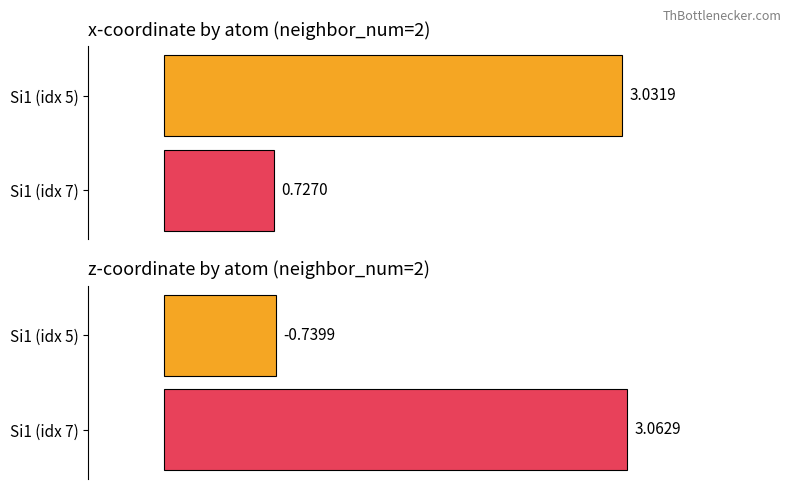

Which series has the largest total across all categories?

x